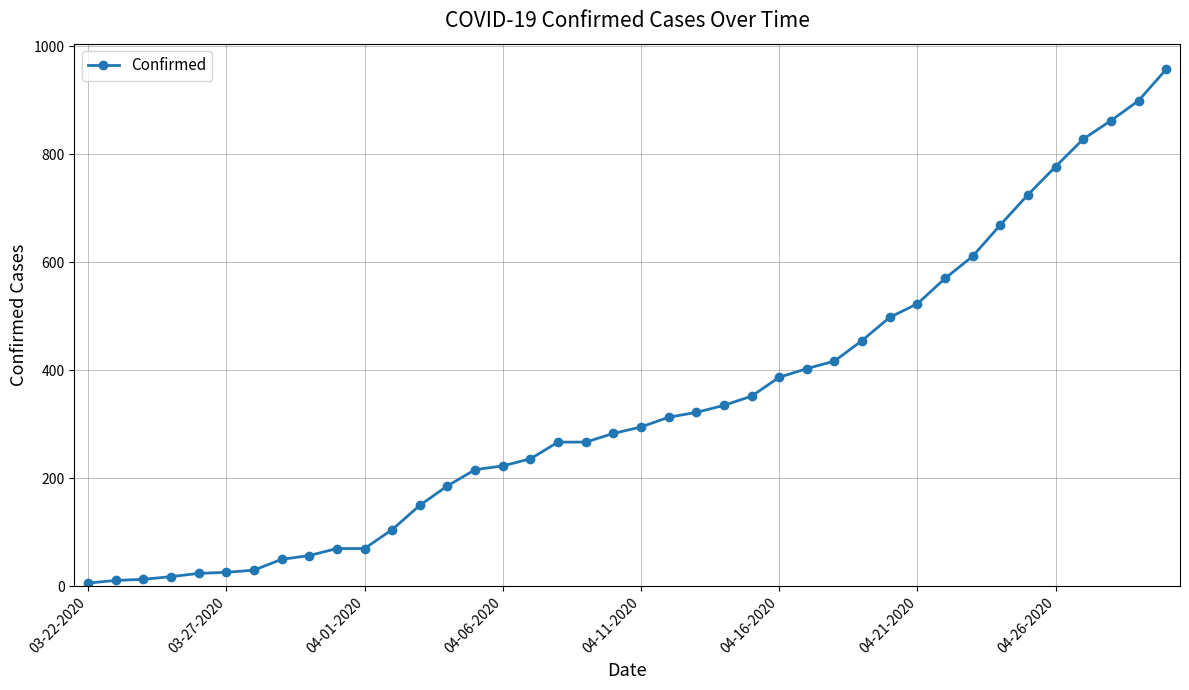

How many categories are shown in the chart?

40